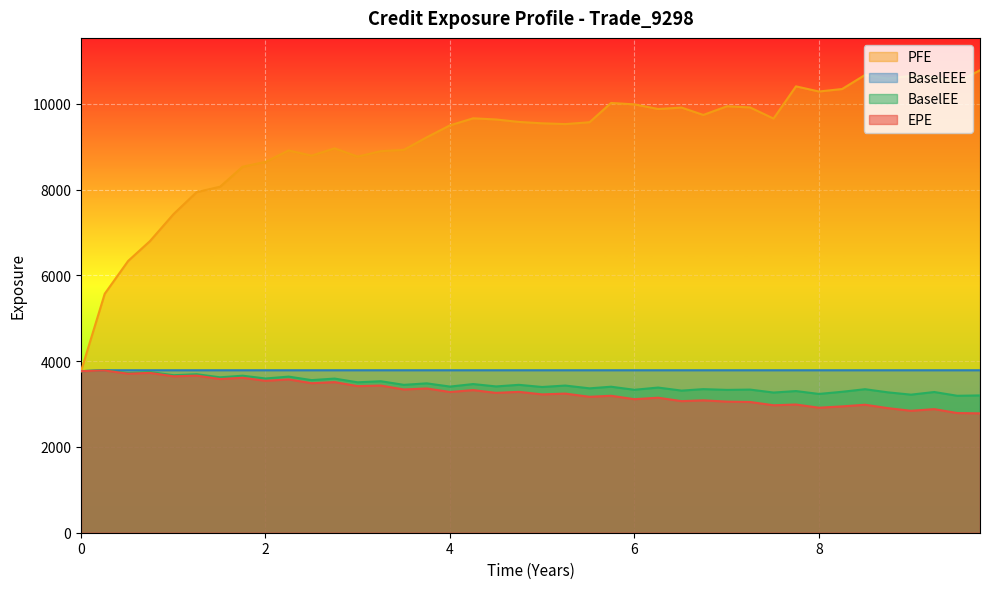

Which series has the largest total across all categories?

PFE